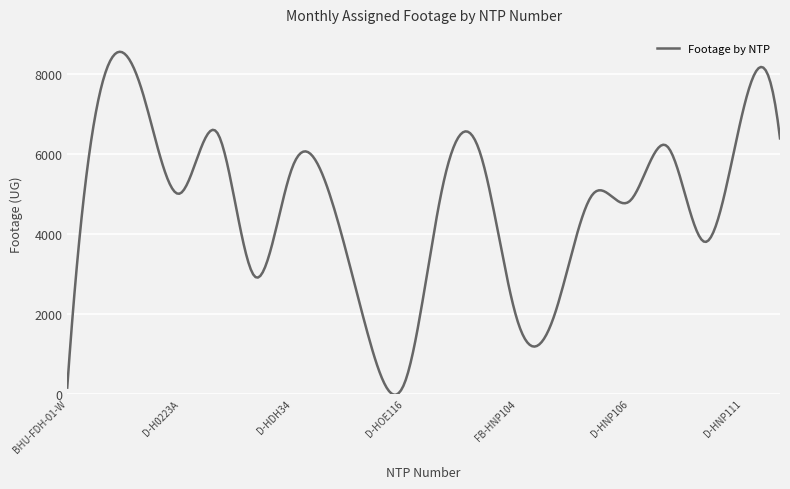

What is the difference between the maximum and minimum values?

8577.3